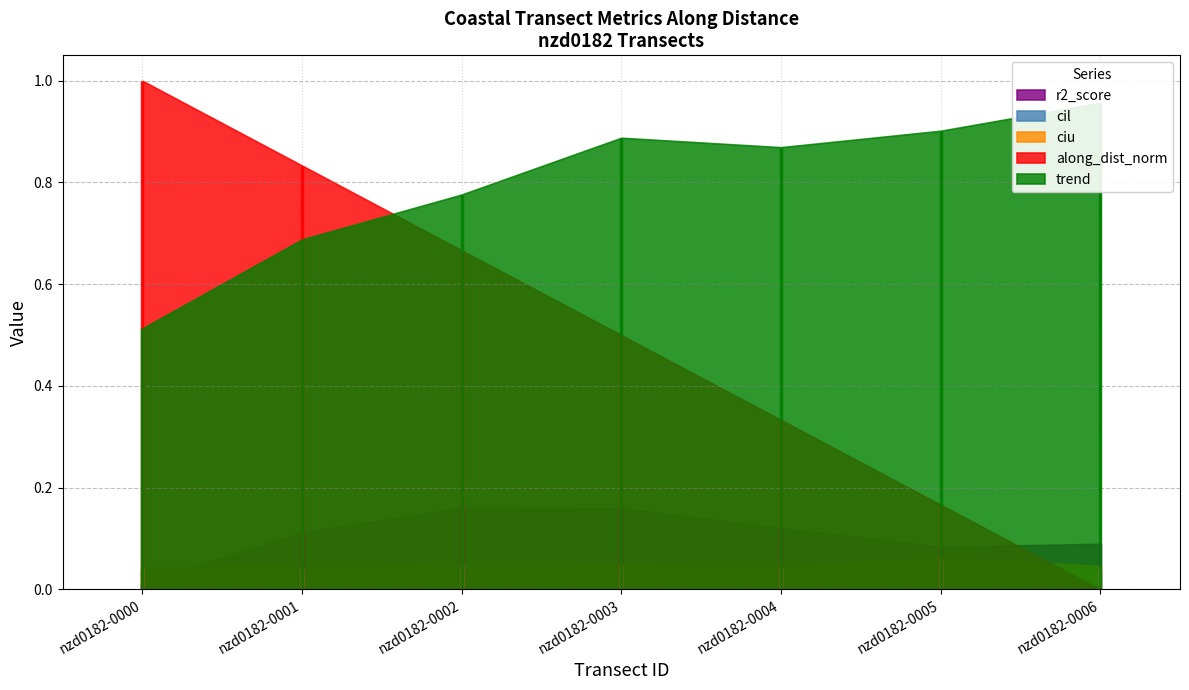

What is the average value of the along_dist_norm series?

0.5